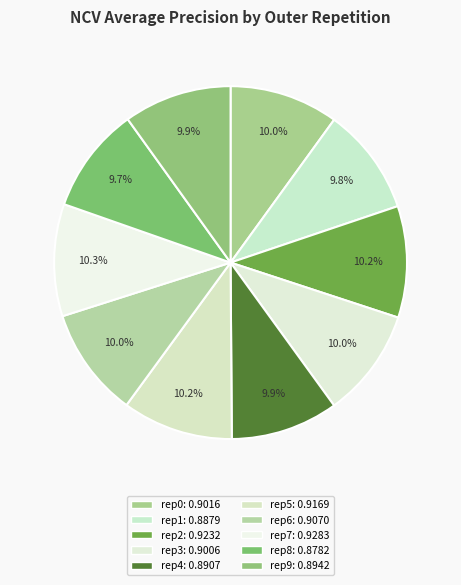

What is the largest slice in the pie chart?

outer-repetition7